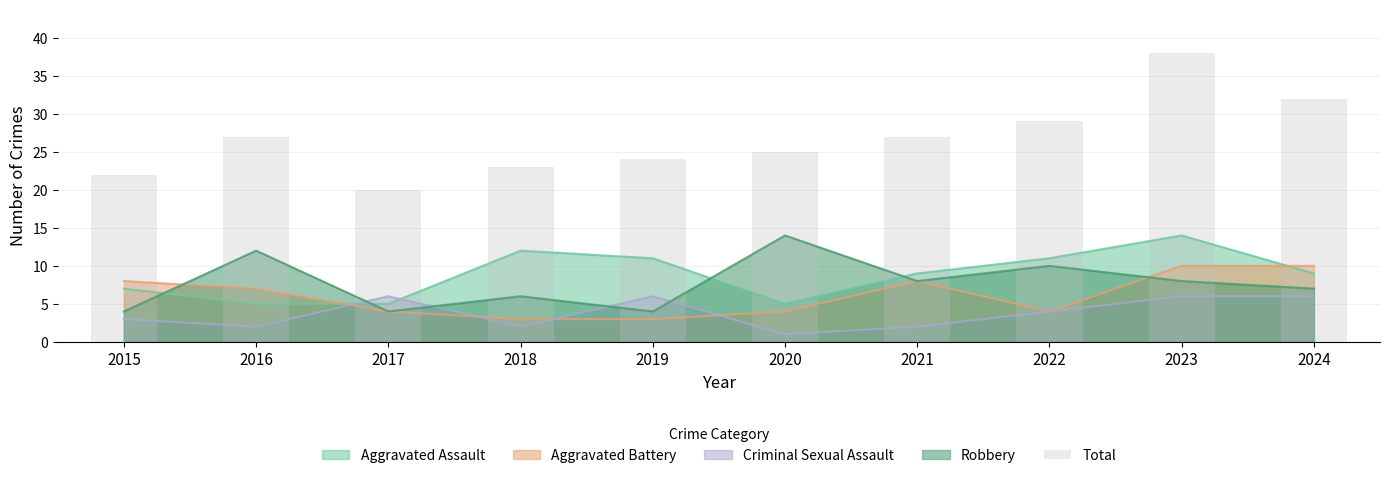

The Aggravated Assault series shows 11 at 2019. True or false?

True